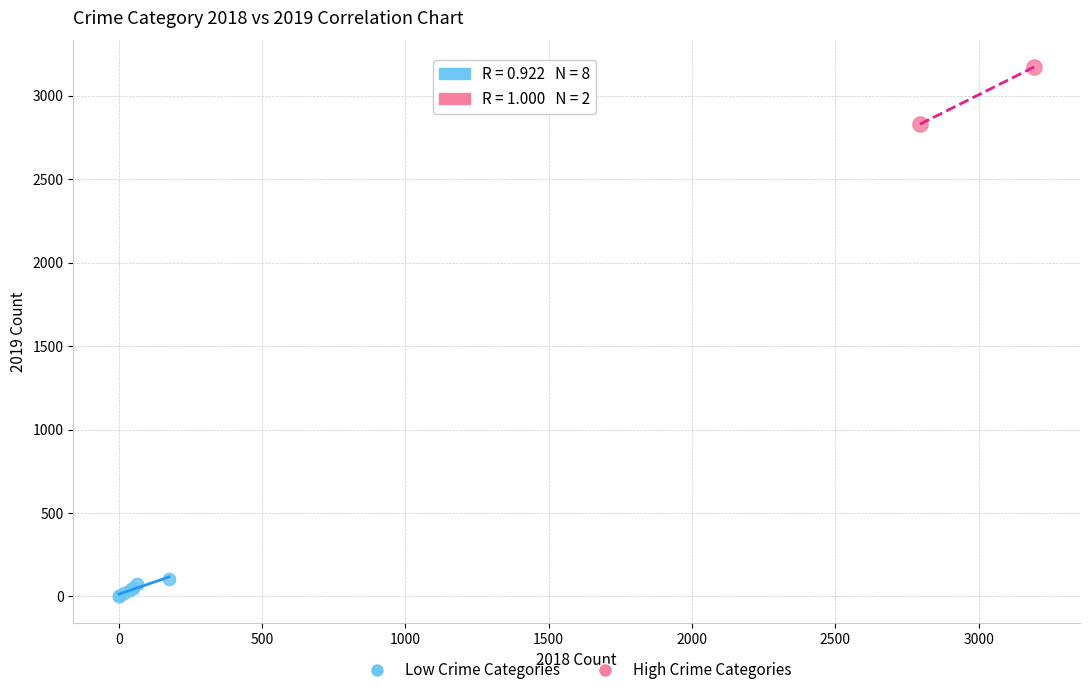

Which series has the widest spread of Y values?

High Crime Categories